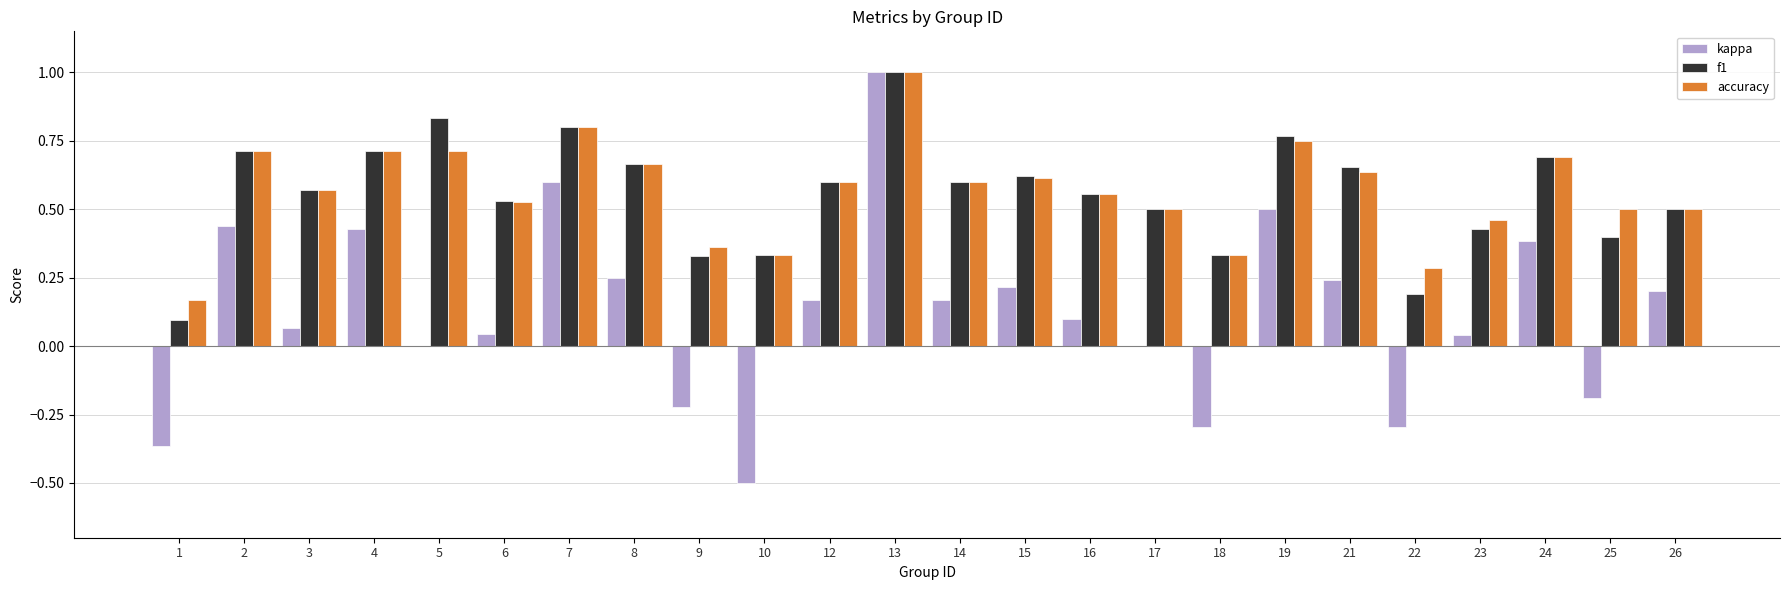

What is the total value across all series at 3?

1.2